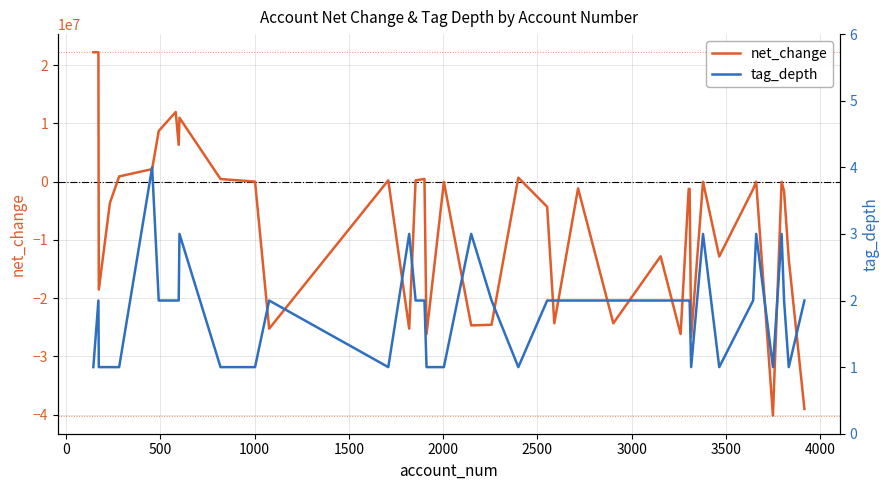

What are all the series names shown in the legend?

net_change, tag_depth